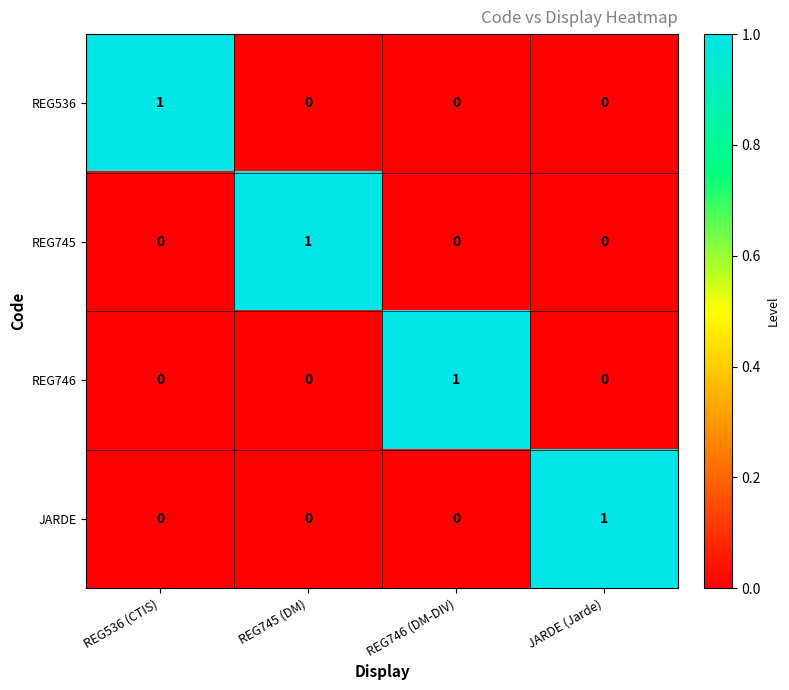

Is the value of REG536 at REG536 (CTIS) greater than the value of JARDE at REG536 (CTIS)?

Yes